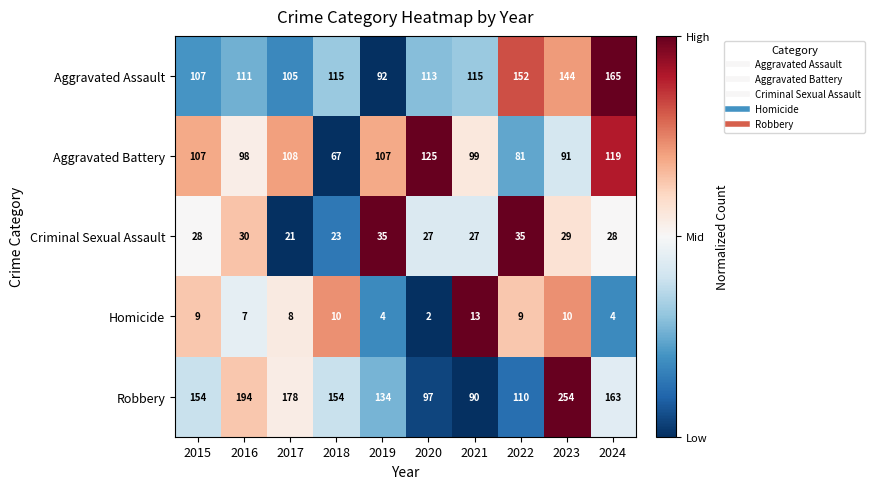

Read the Homicide value at 2018.

10